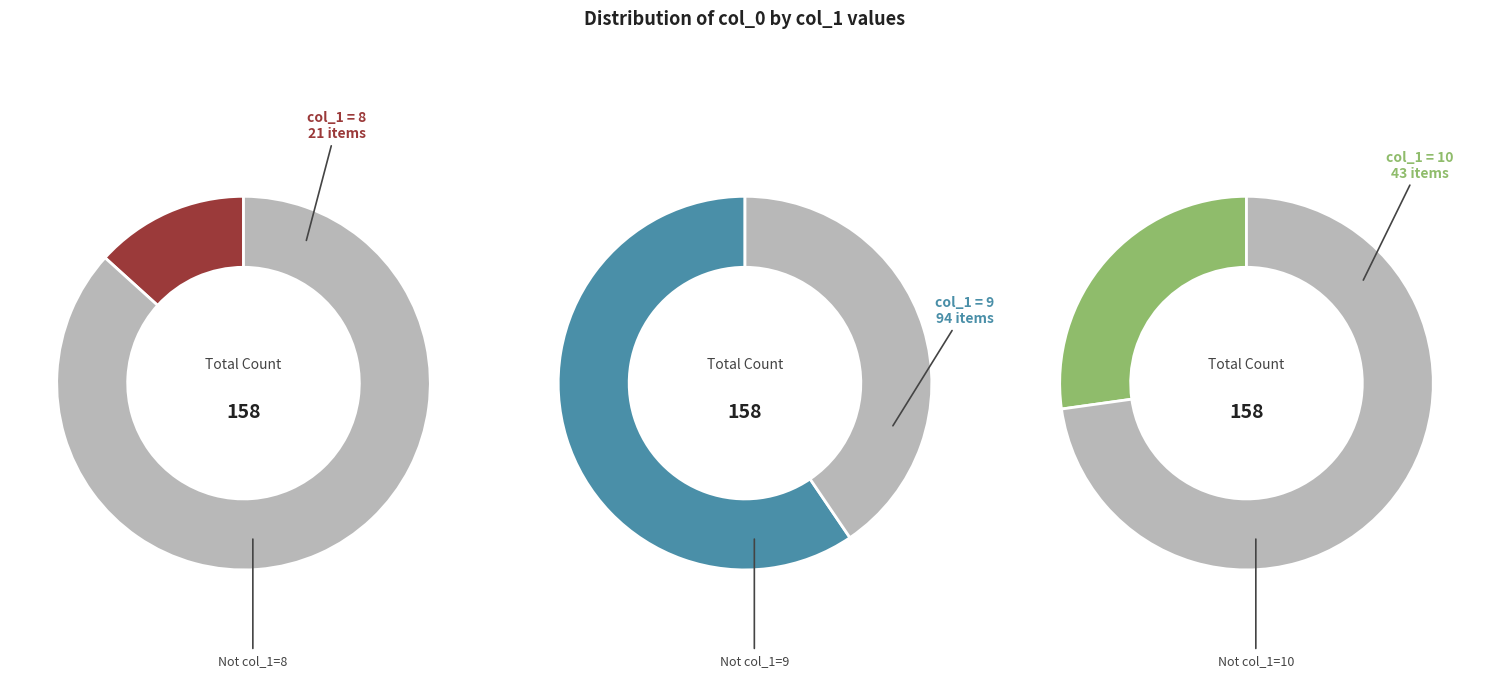

Is there a majority slice in this chart?

Yes